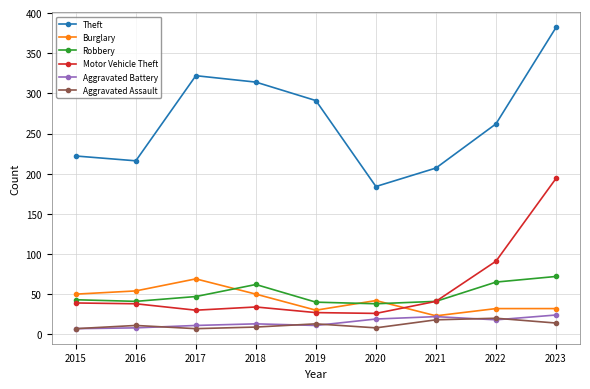

What value does the Motor Vehicle Theft series have at 2023?

194